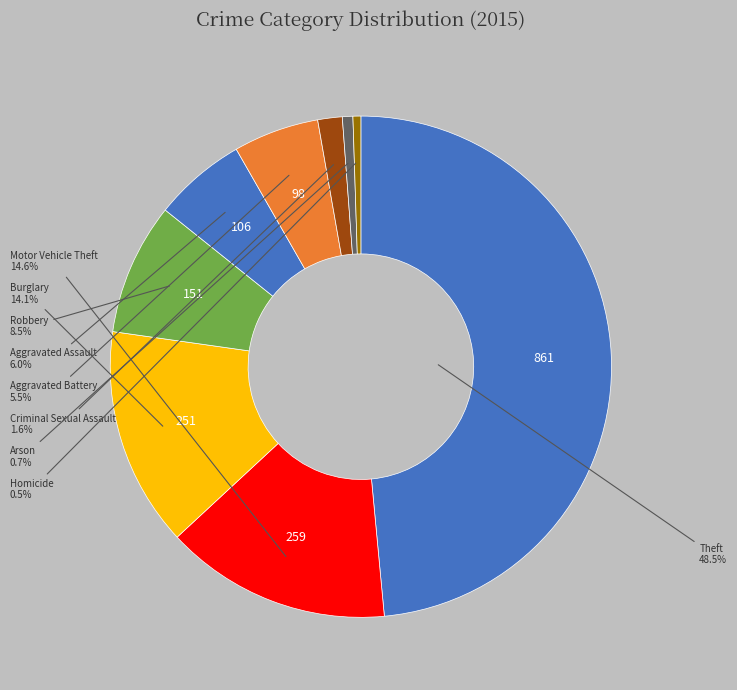

What is the largest slice in the pie chart?

Theft